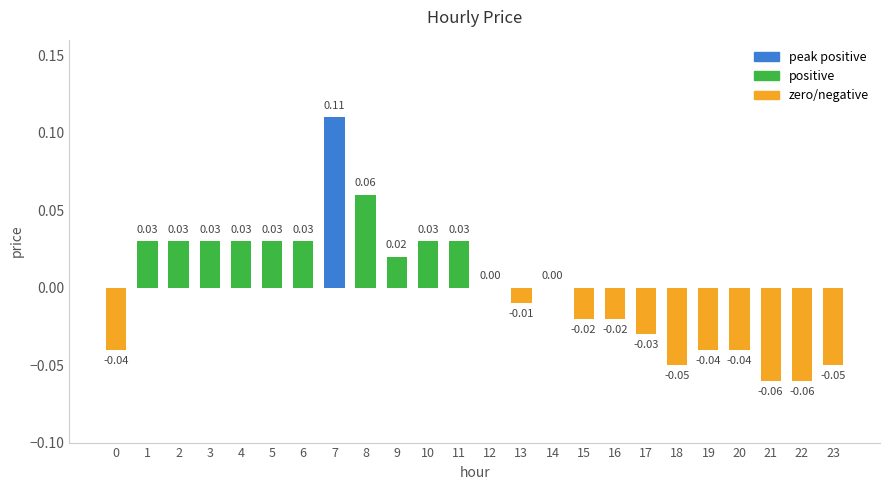

Between 9 and 7, which is larger?

7